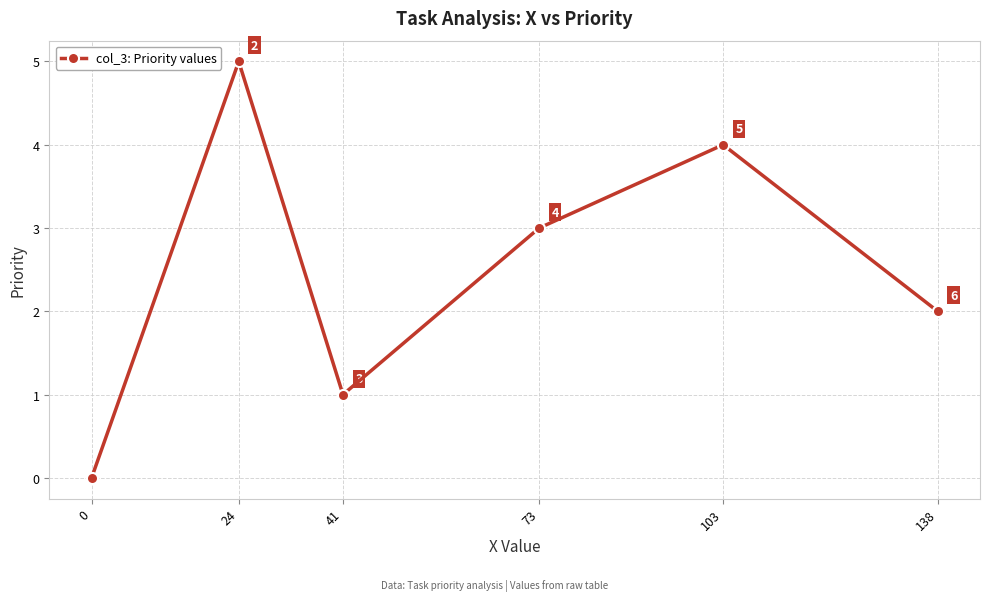

What is the difference between the values at 138 and 103?

2